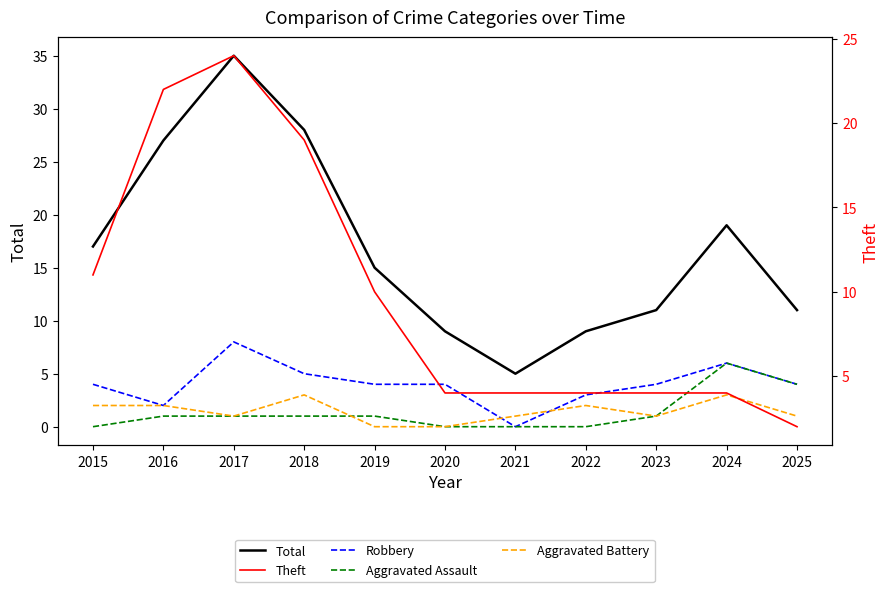

Which series changed the most between 2016 and 2024?

Theft